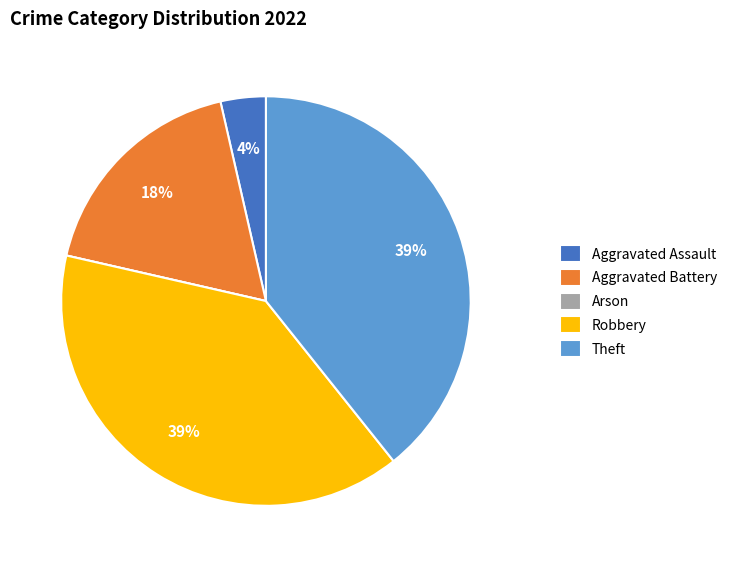

To the nearest percent, what portion does Theft represent?

39%